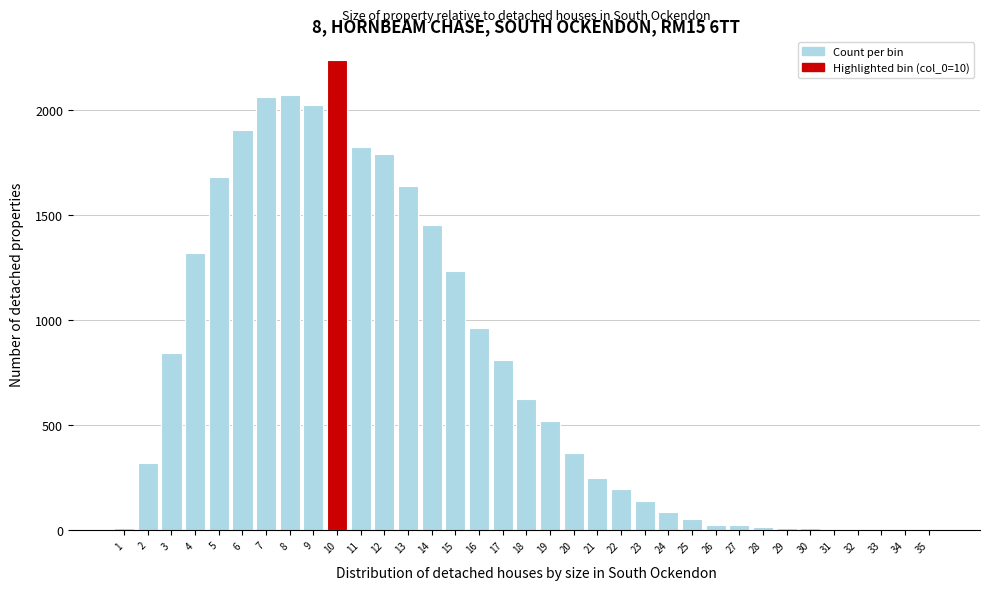

What is the sum of all values?

26527